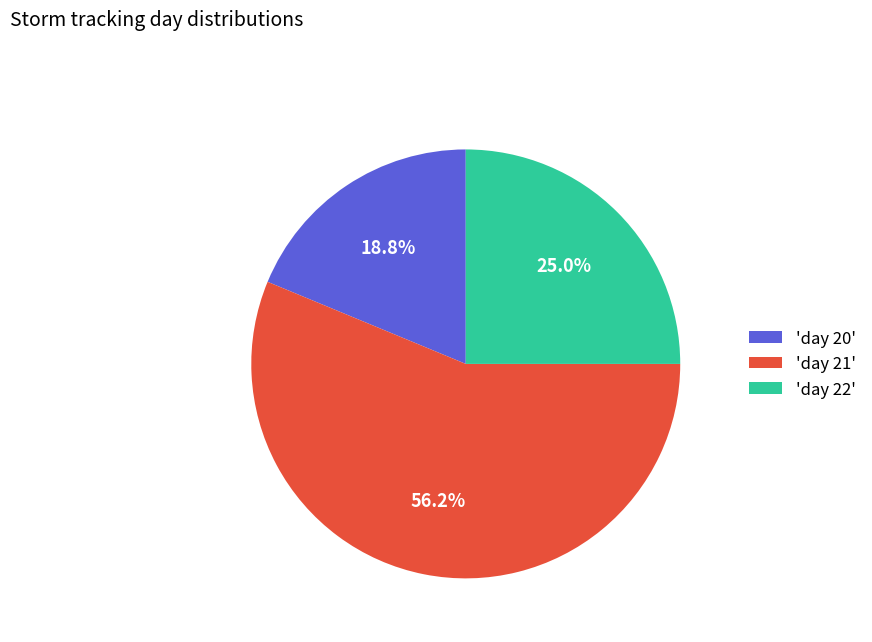

Between 'day 20' and 'day 22', which is larger?

'day 22'